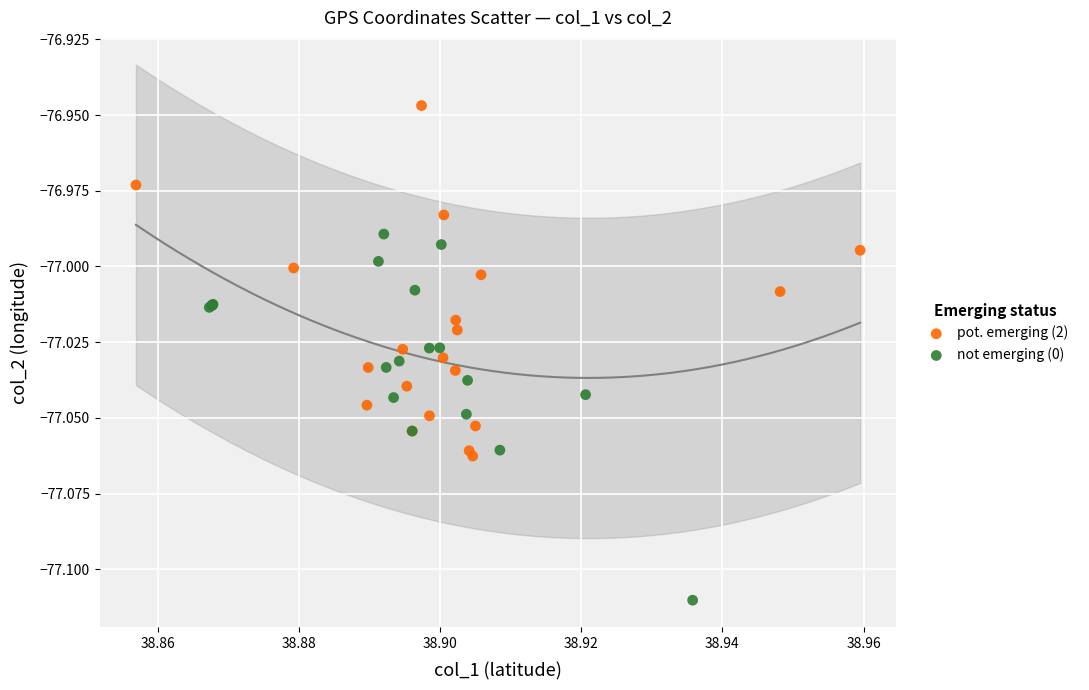

Which series contains the lowest Y value?

not emerging (0)